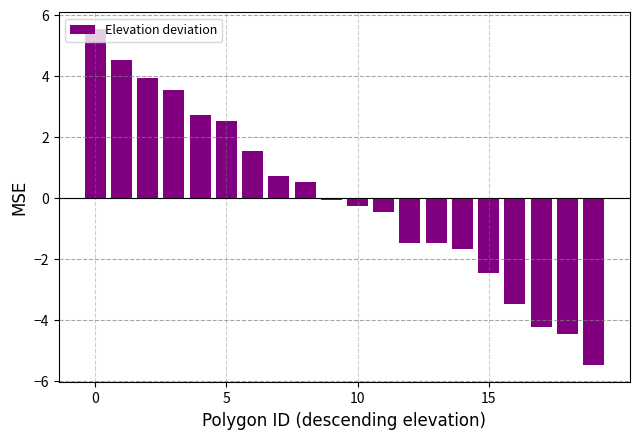

What is the value of the 5th bar from the left?

2.7